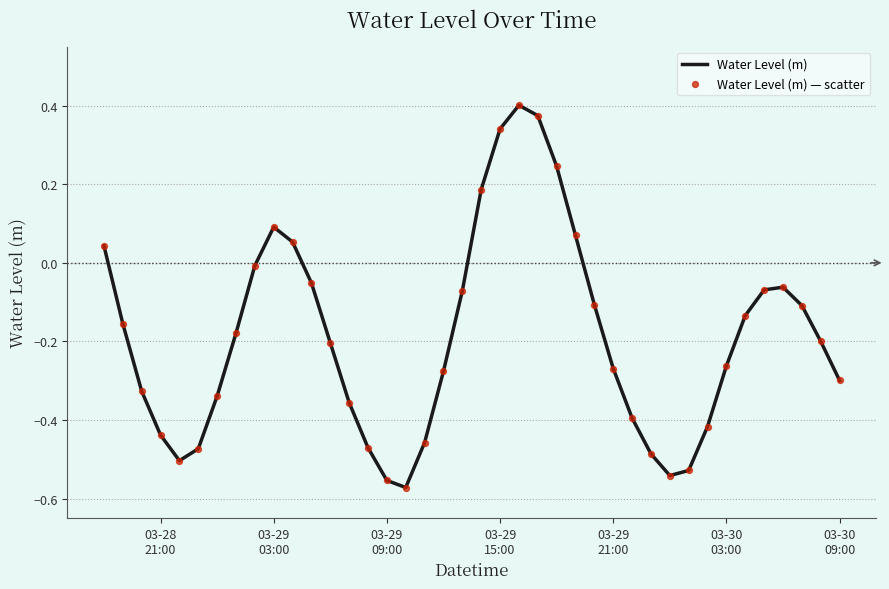

What is the difference between the maximum and minimum values?

1.0